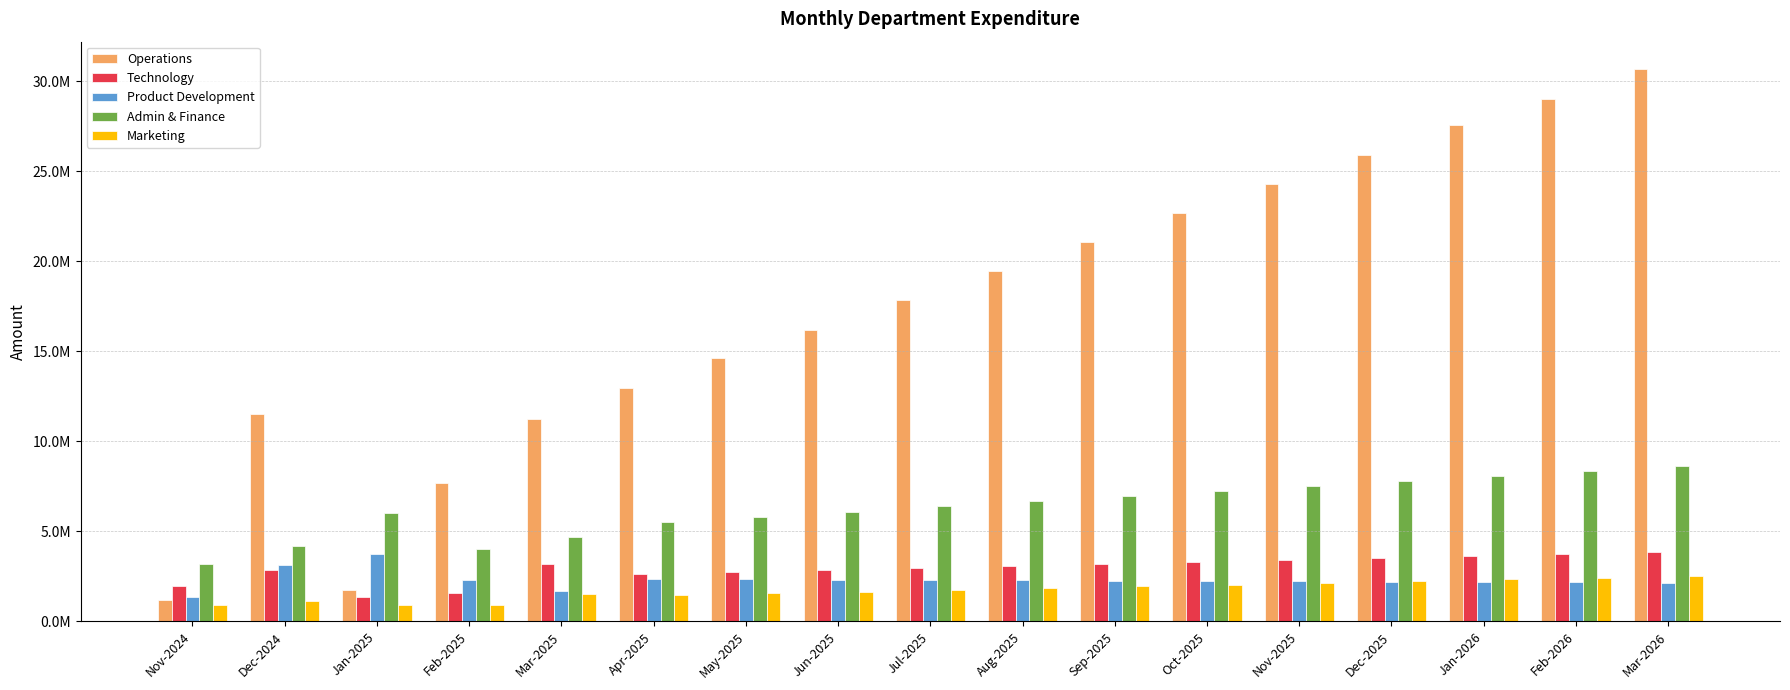

What is the greatest value displayed?

30672476.8